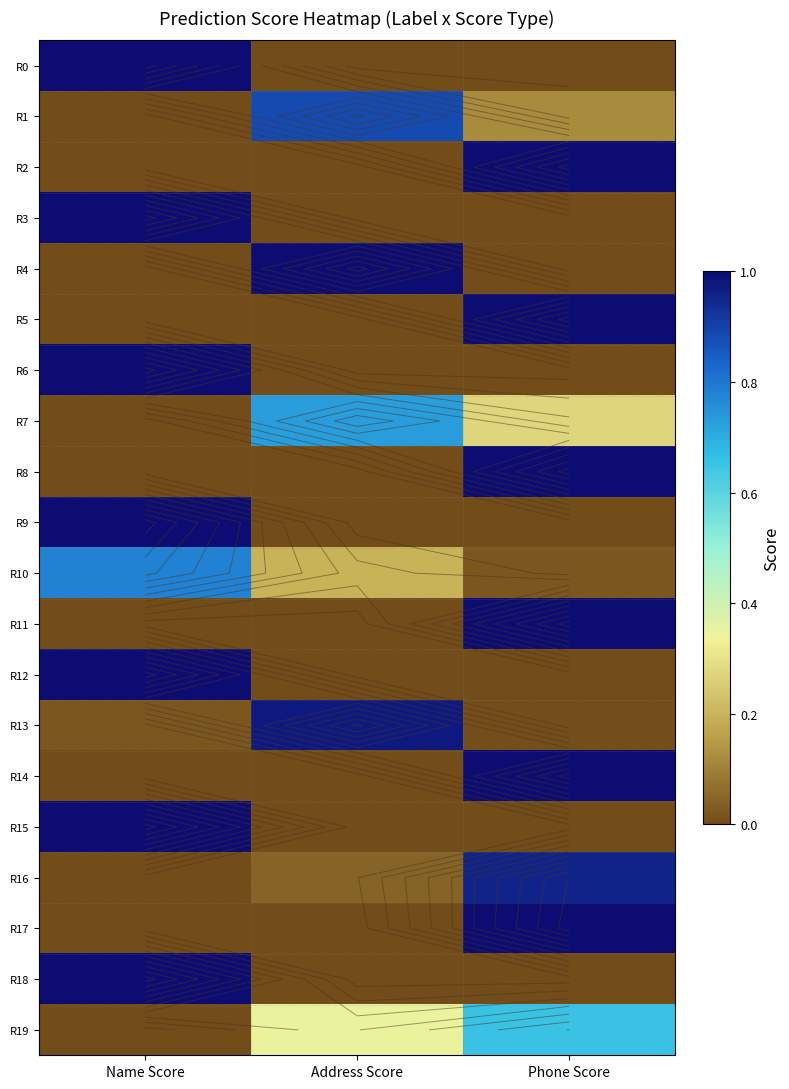

What is the sum of the R10 values at Name Score and Phone Score?

0.8